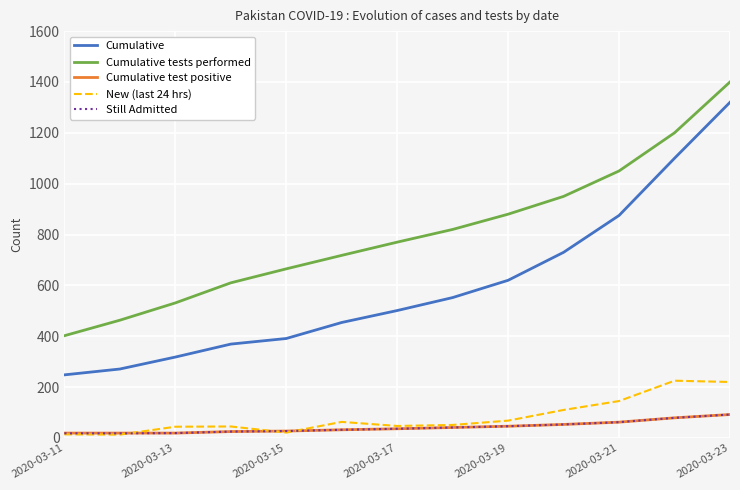

Which series has the largest total across all categories?

Cumulative tests performed